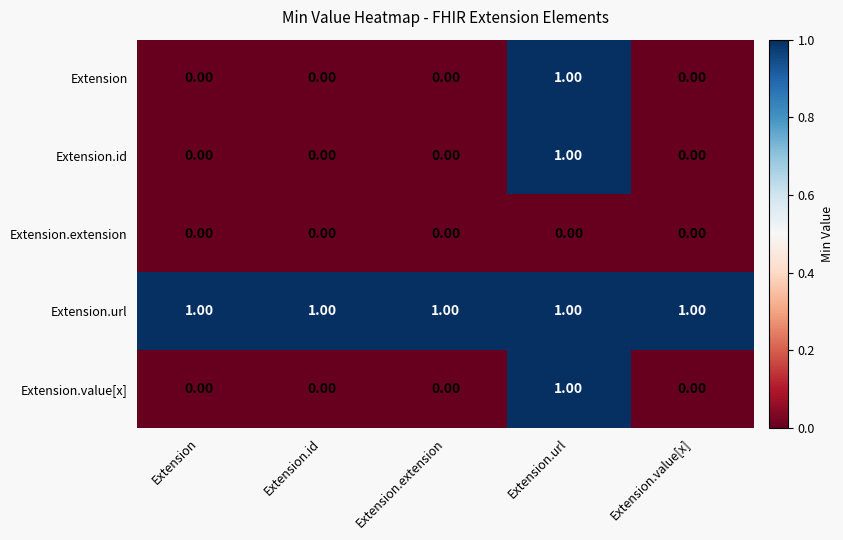

At which category is the sum across all series the highest?

Extension.url